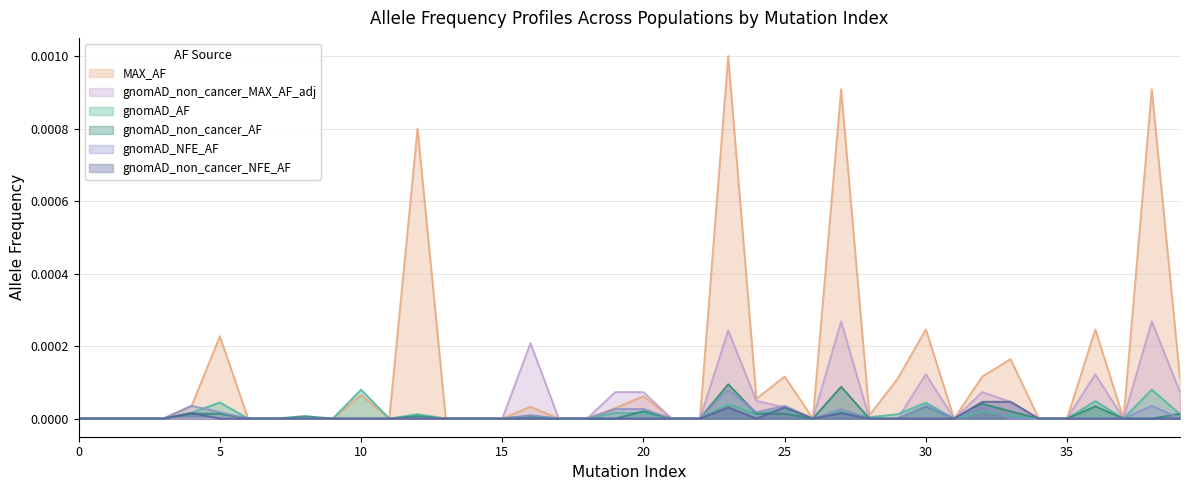

The gnomAD_AF series shows -0.0 at 1. True or false?

False